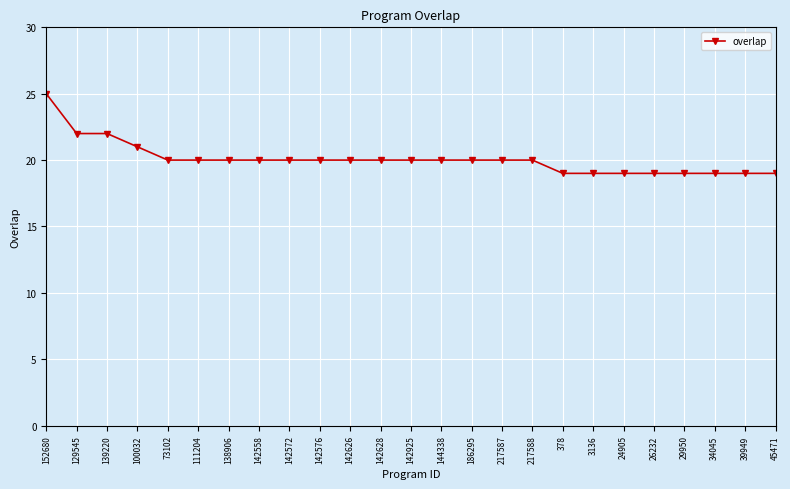

What is the value of the 13th point from the left?

20